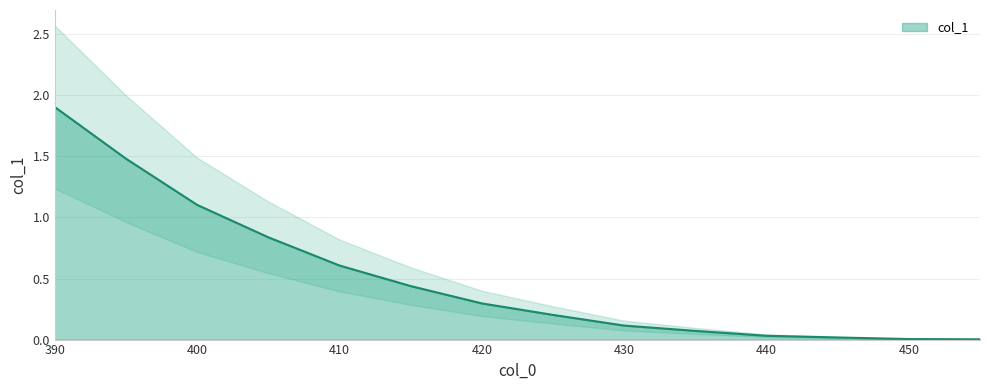

What is the sum of all values?

7.1